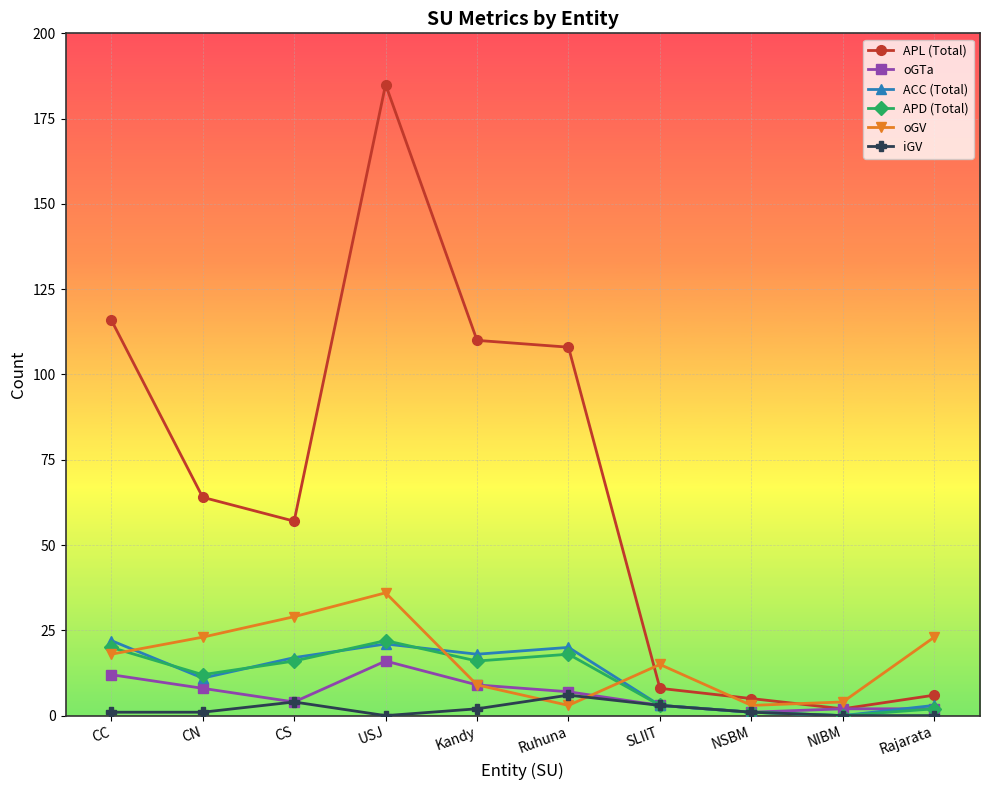

At which category does the chart reach its peak across all series?

USJ